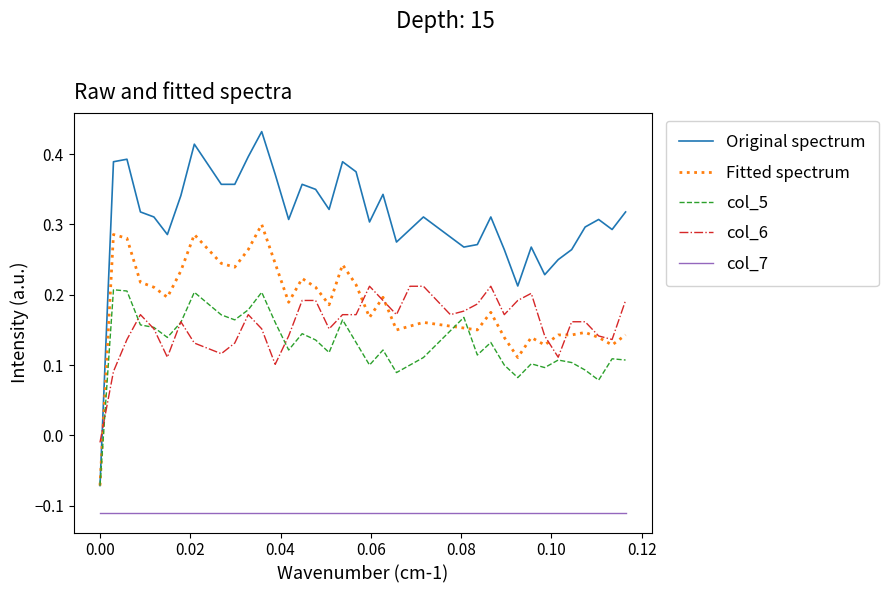

In Original spectrum, how many points are higher than both neighbors (excluding endpoints)?

10